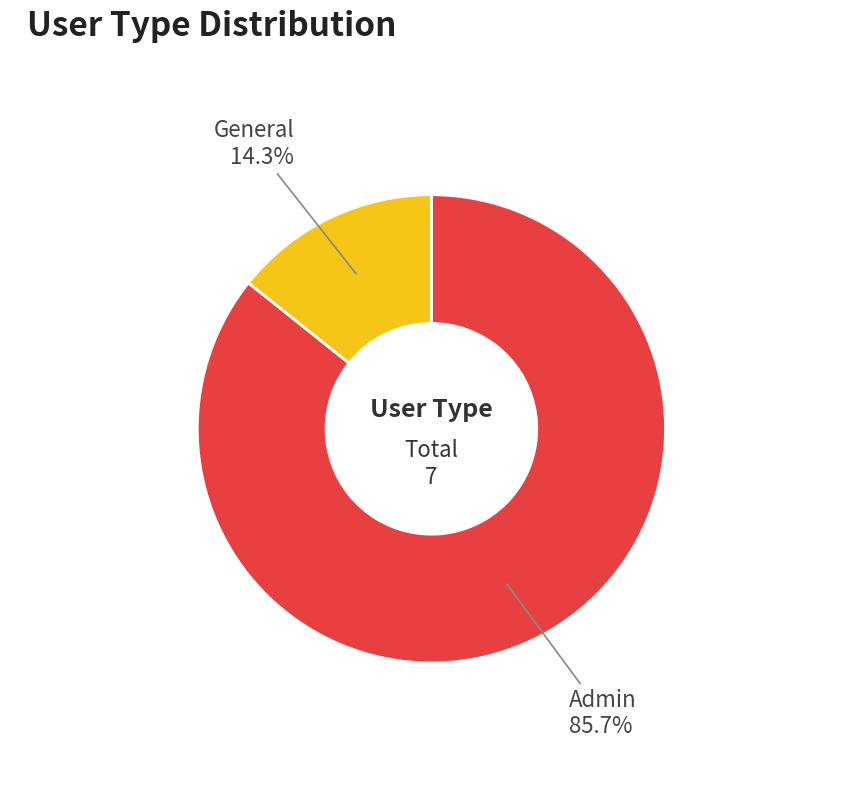

How many segments does this pie chart have?

2